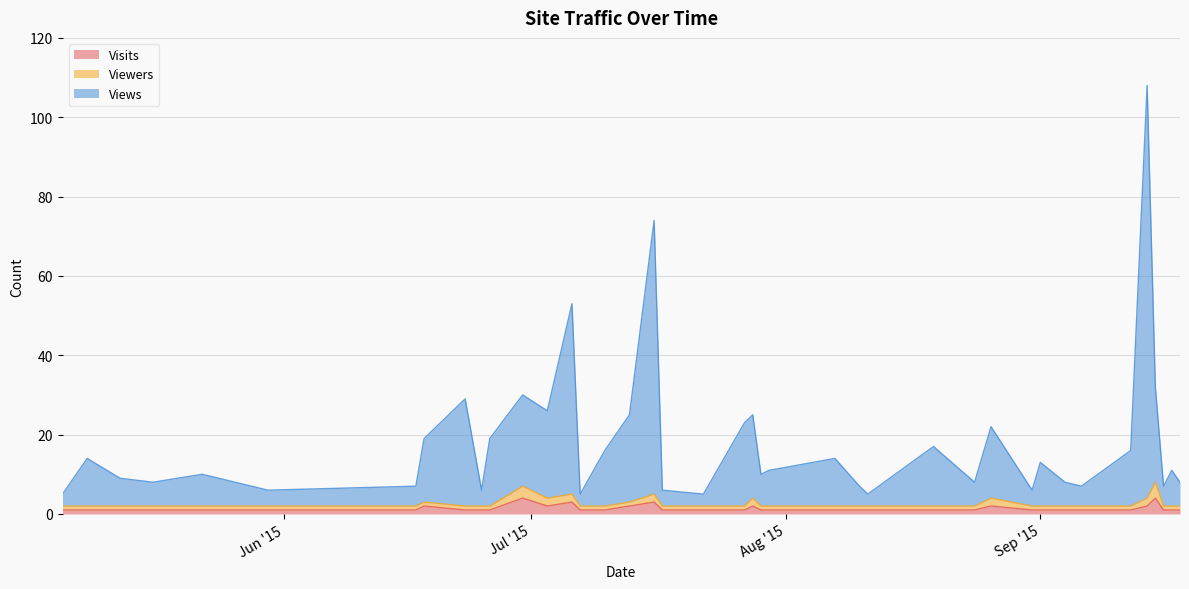

What is the spread (max minus min) of values at 2015-09-04?

7